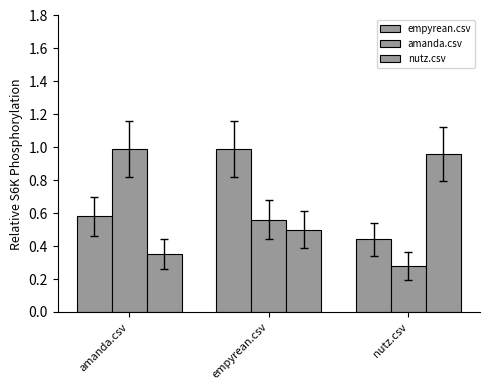

Which category has the highest value across all series?

empyrean.csv